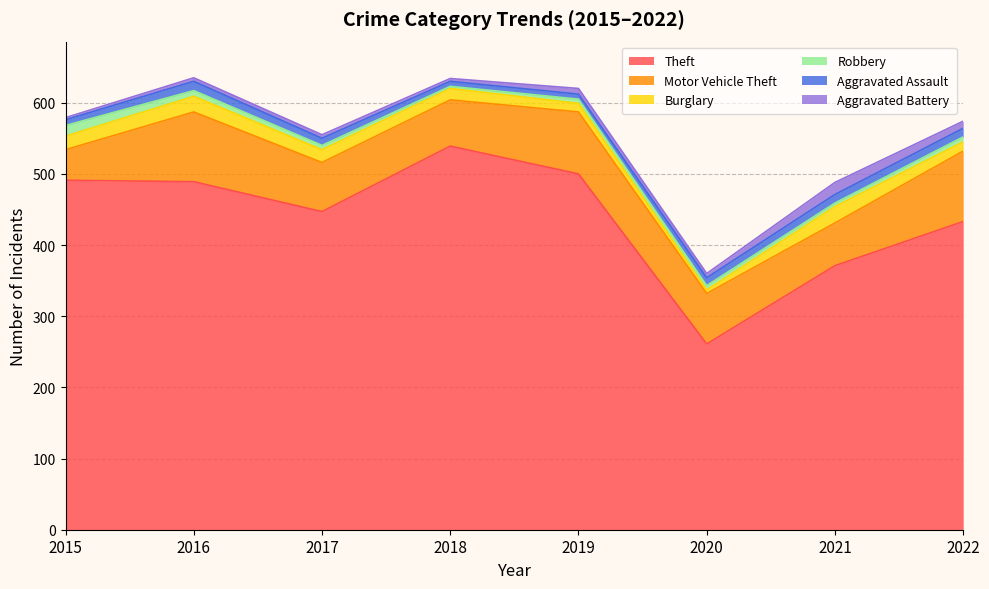

Where is Aggravated Battery nearest to the value 10?

2022